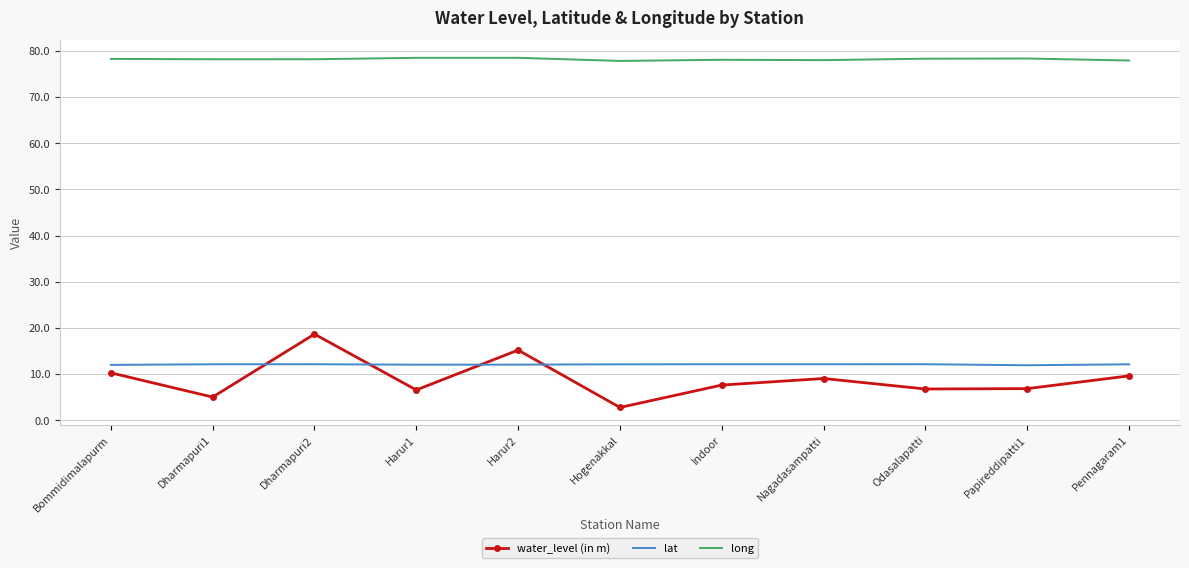

What is the difference between the maximum and minimum values in the water_level (in m) series?

15.9